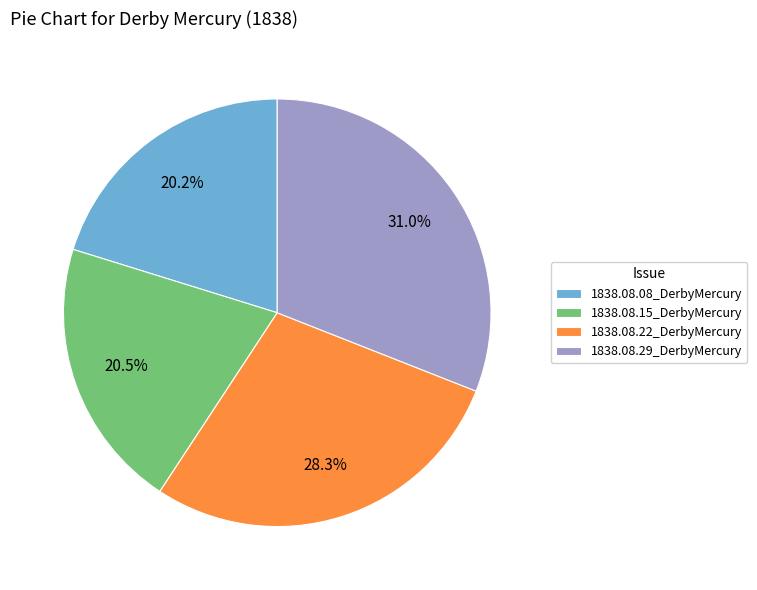

How many segments does this pie chart have?

4